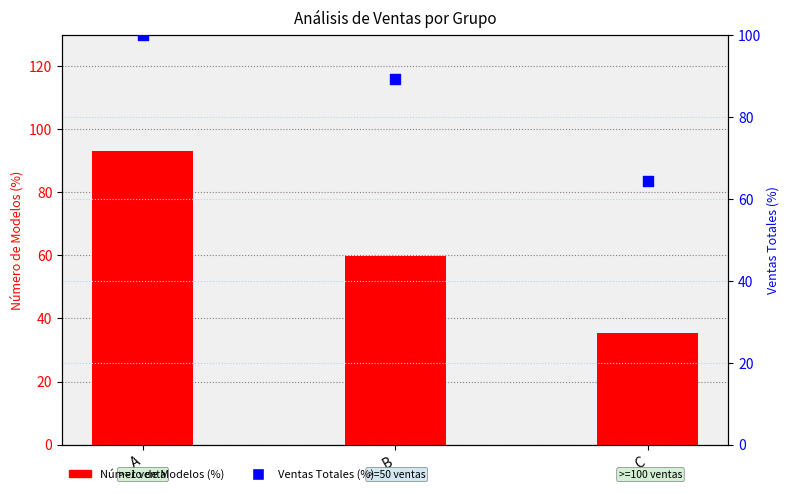

What are all the series names shown in the legend?

Número de Modelos (%), Ventas Totales (%)